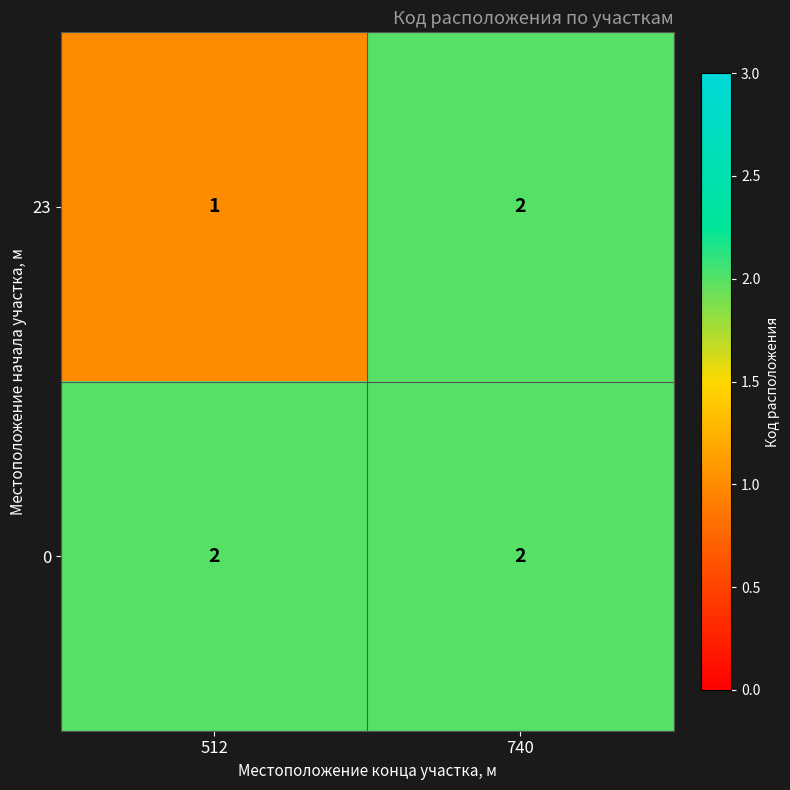

What is the sum of all 0 values?

4